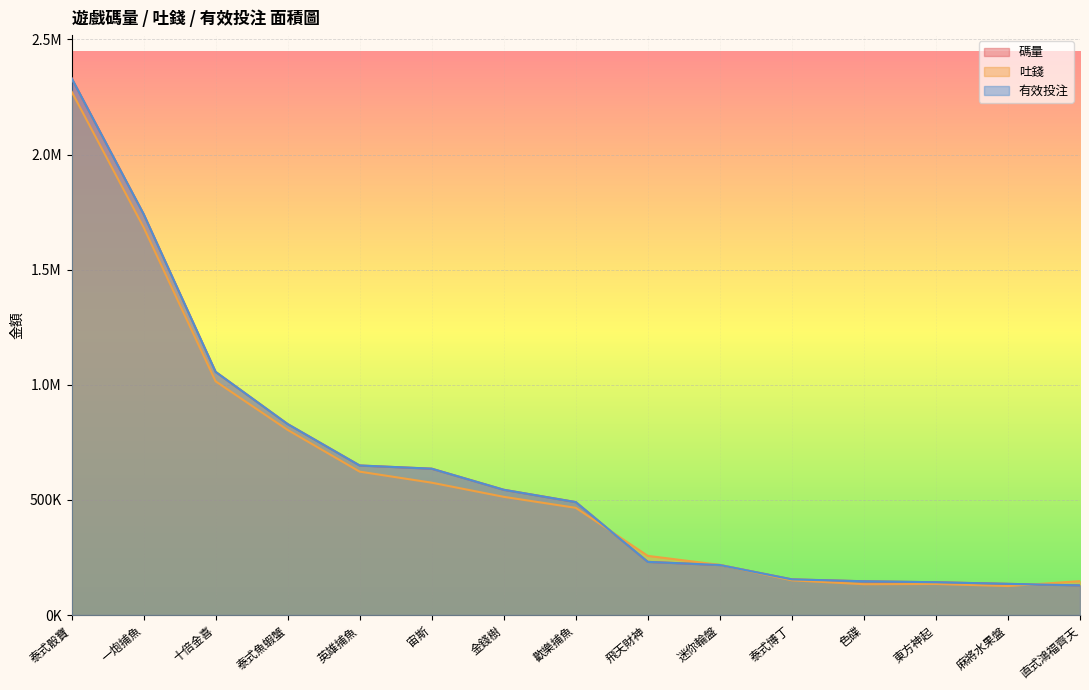

True or false: 有效投注 has a value of 50968.1 at 東方神起.

False